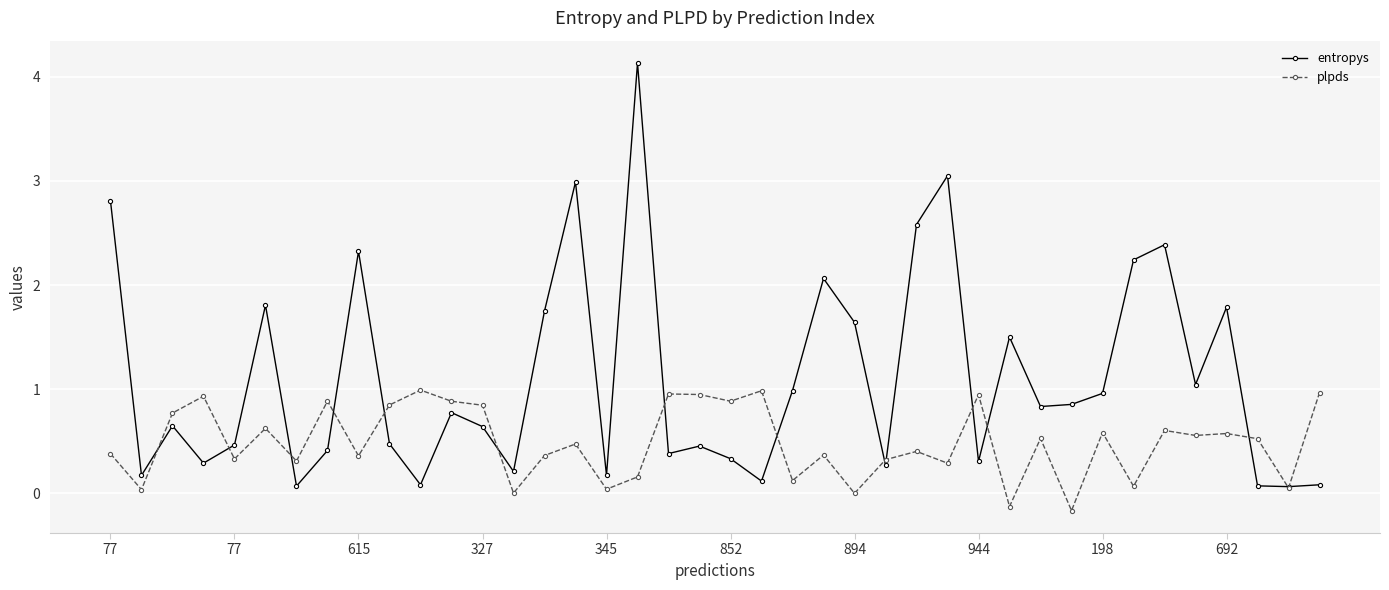

At how many categories does at least one series exceed 2?

9